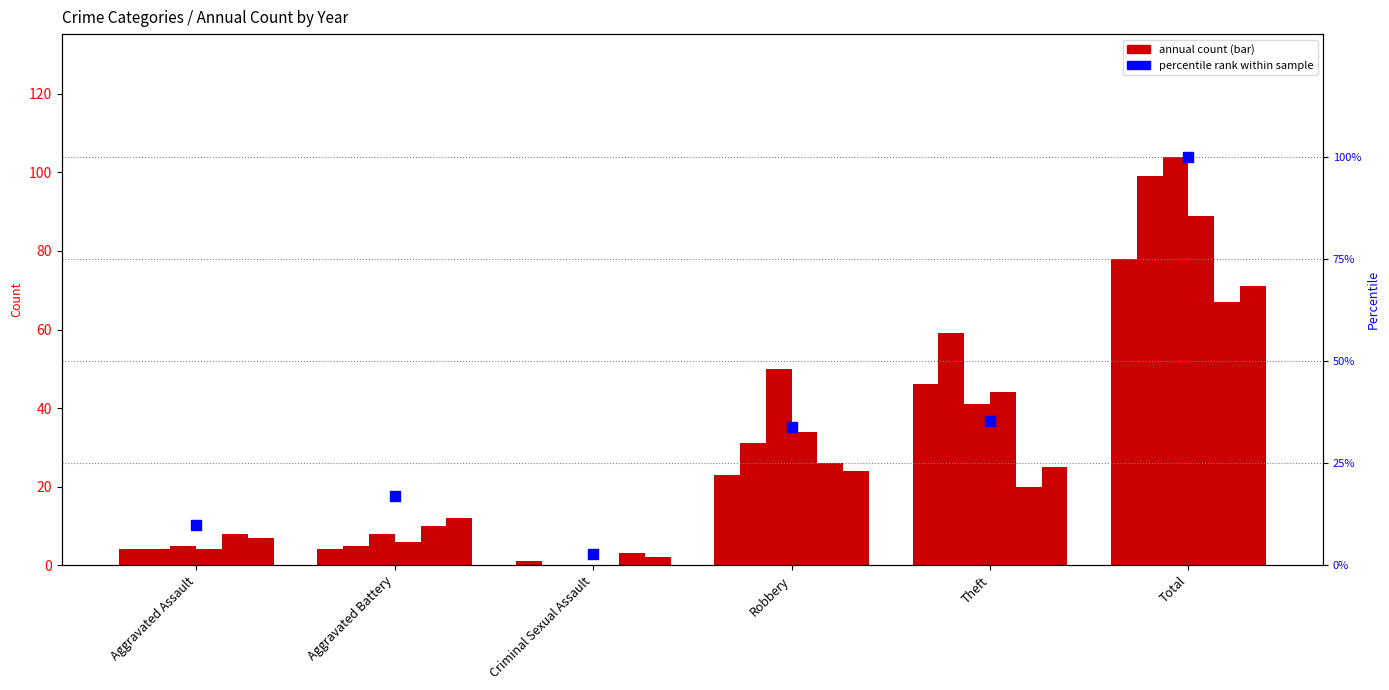

Between Robbery and Theft, which is larger?

Theft